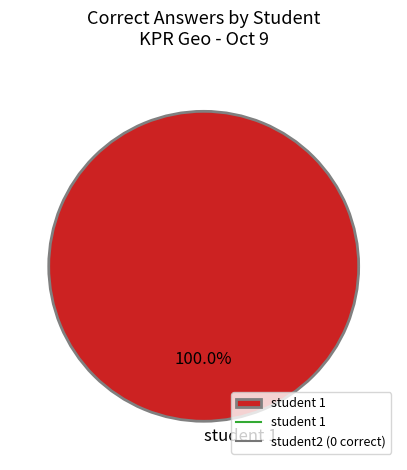

Rank the categories by value from highest to lowest.

student 1